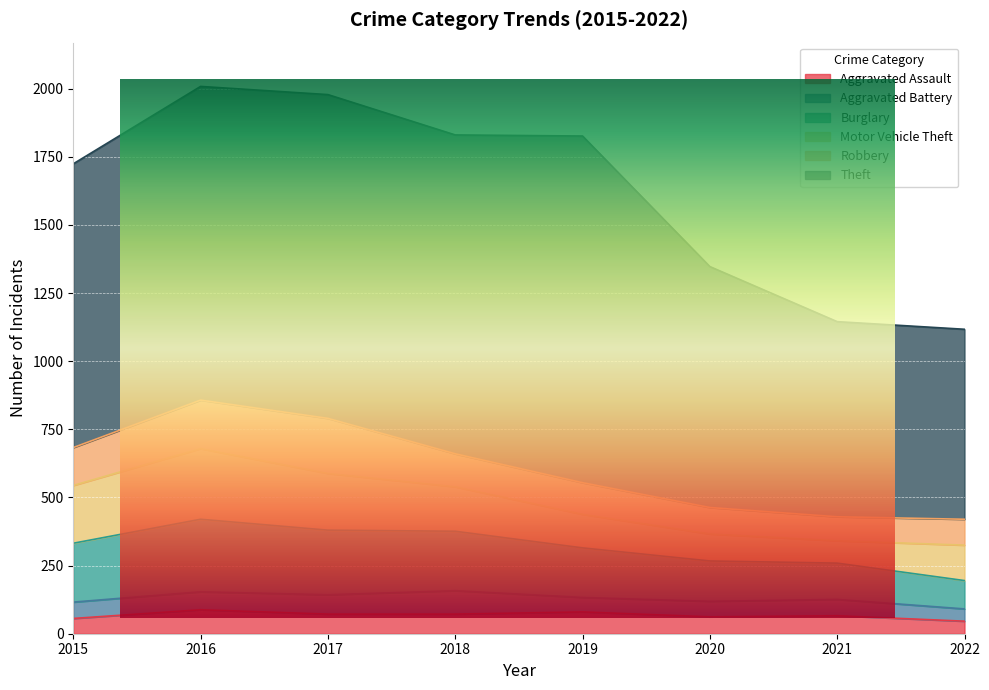

Reading left to right, transcribe all the data shown in this chart.

Aggravated Assault: 56	88	72	72	80	62	66	46
Aggravated Battery: 60	66	71	86	53	57	60	45
Burglary: 216	266	237	218	182	148	133	104
Motor Vehicle Theft: 212	259	208	163	123	99	82	130
Robbery: 139	178	202	121	116	97	88	95
Theft: 1041	1151	1188	1170	1272	884	716	697